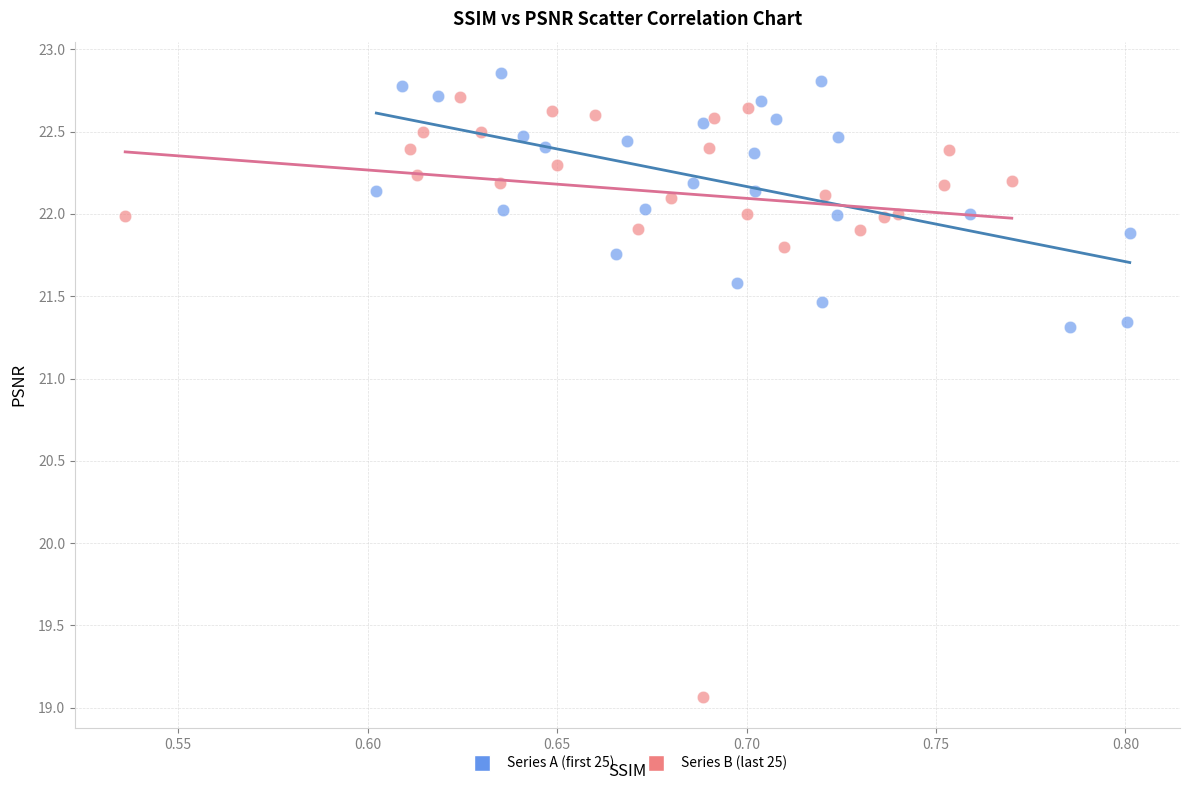

Which series reaches the minimum Y coordinate?

Series B (last 25)